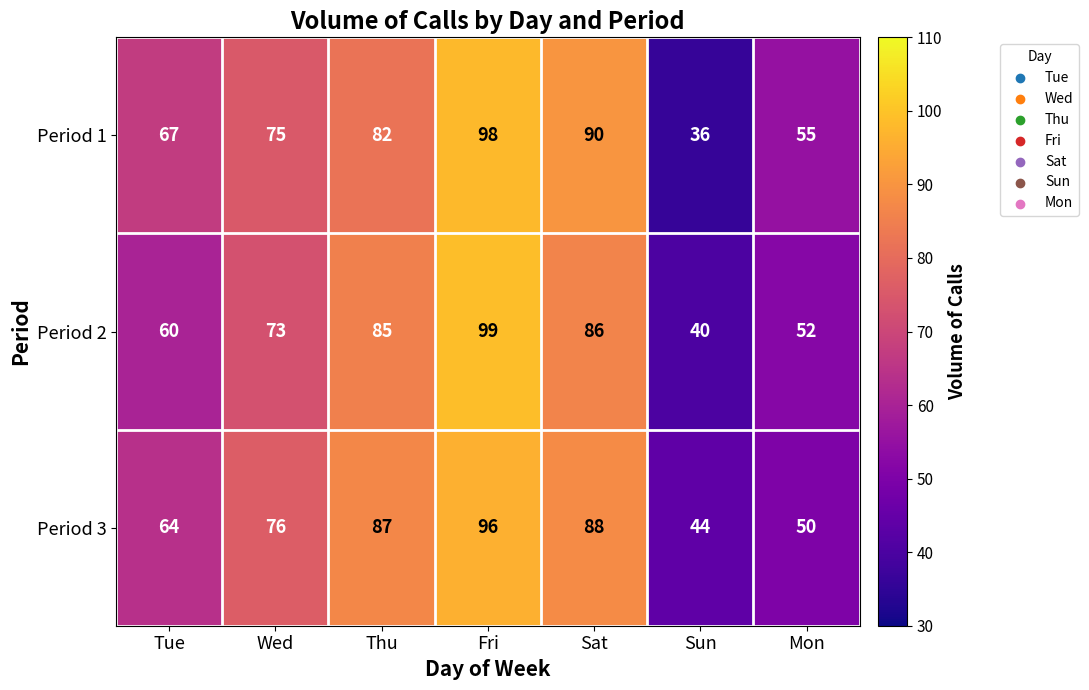

The Period 1 series shows 56 at Sun. True or false?

False